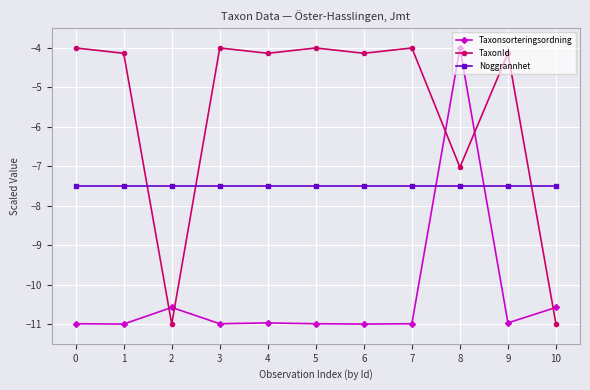

Between which two adjacent categories do Noggrannhet and Taxonsorteringsordning first intersect?

7 and 8